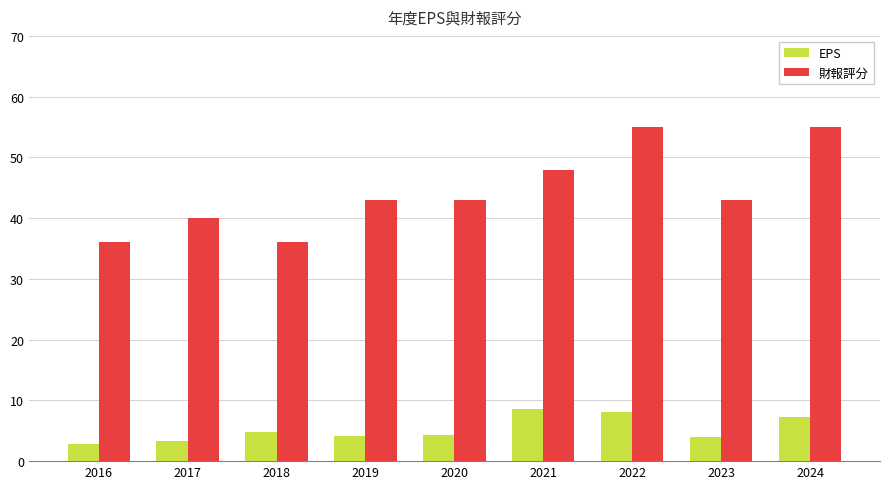

What is the greatest value displayed?

55.0